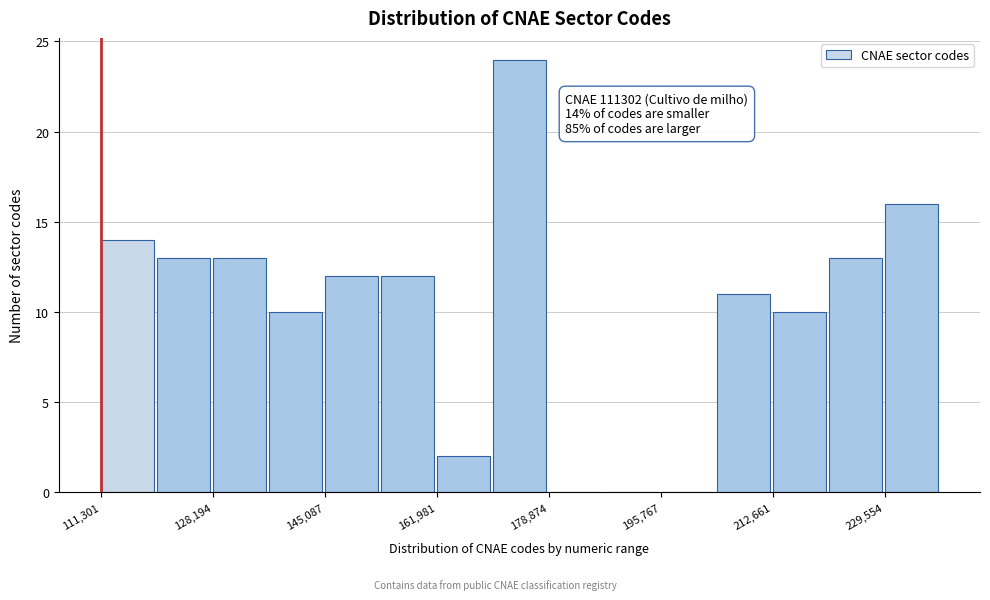

Over which range of the x-axis is the bar tallest?

170000 to 178000